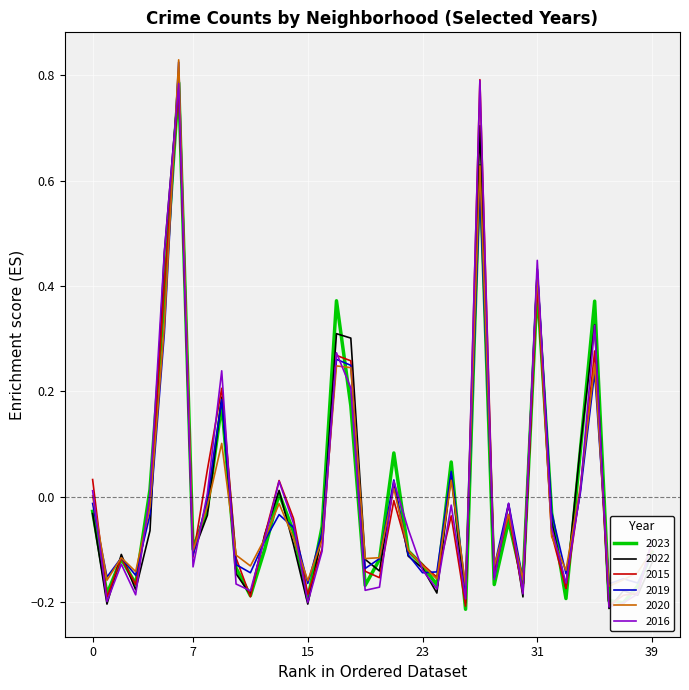

How many lines are shown in the chart?

6